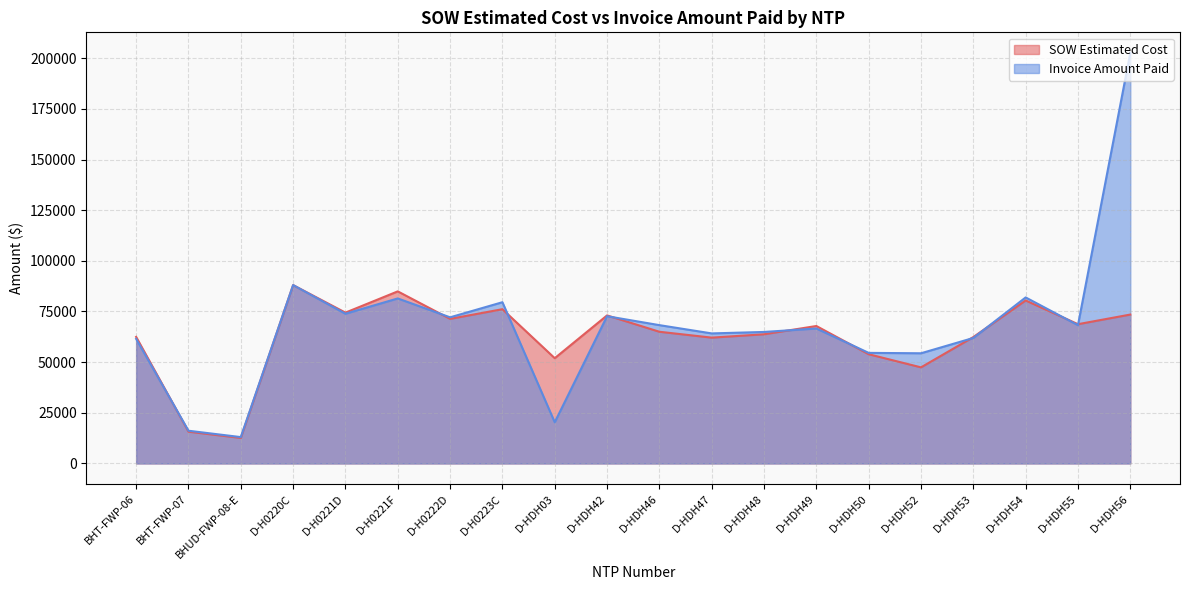

How many lines are shown in the chart?

2